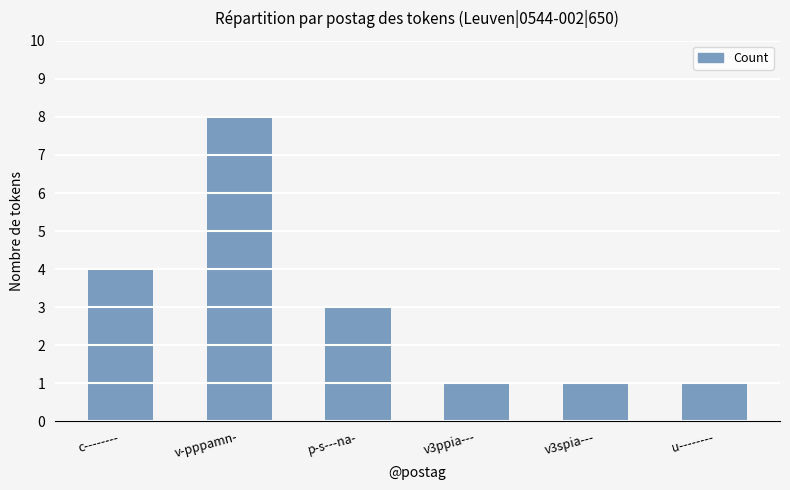

Reading right to left, what are all the values shown in this chart?

1	1	1	3	8	4